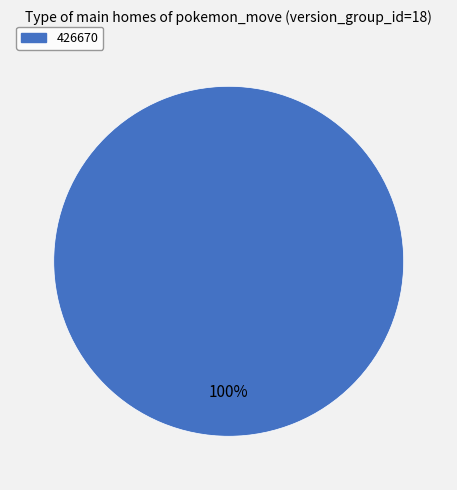

Is there a majority slice in this chart?

Yes